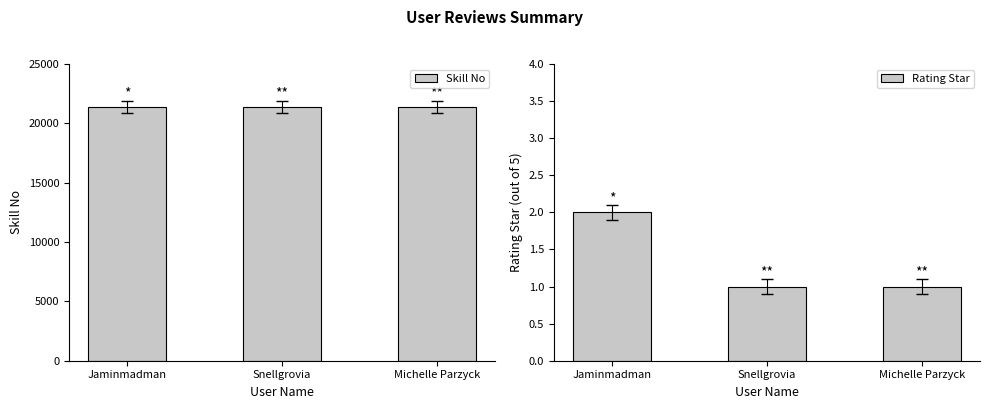

Rank the series by their maximum value, from lowest to highest.

Rating Star, Skill No